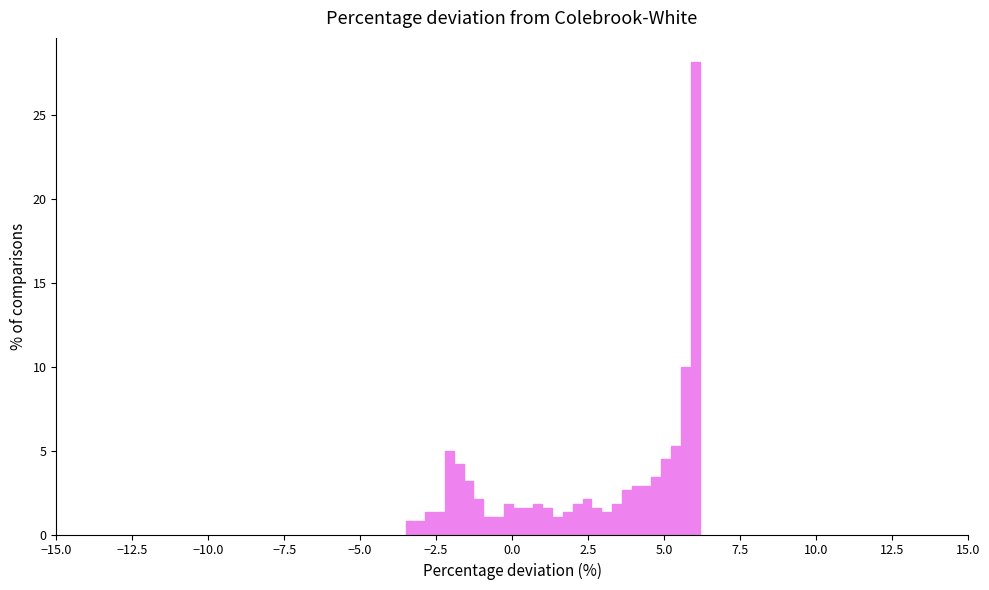

Around what value on the x-axis is the tallest bar? Give the approximate position of its centre, as read against the axis.

6.0